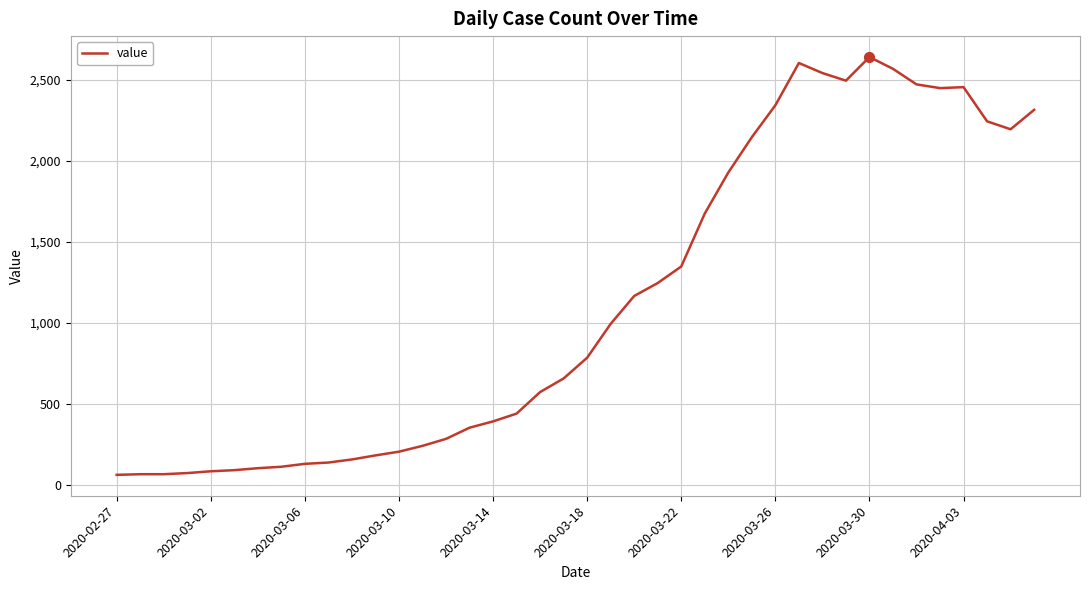

What is the minimum value shown in the chart?

61